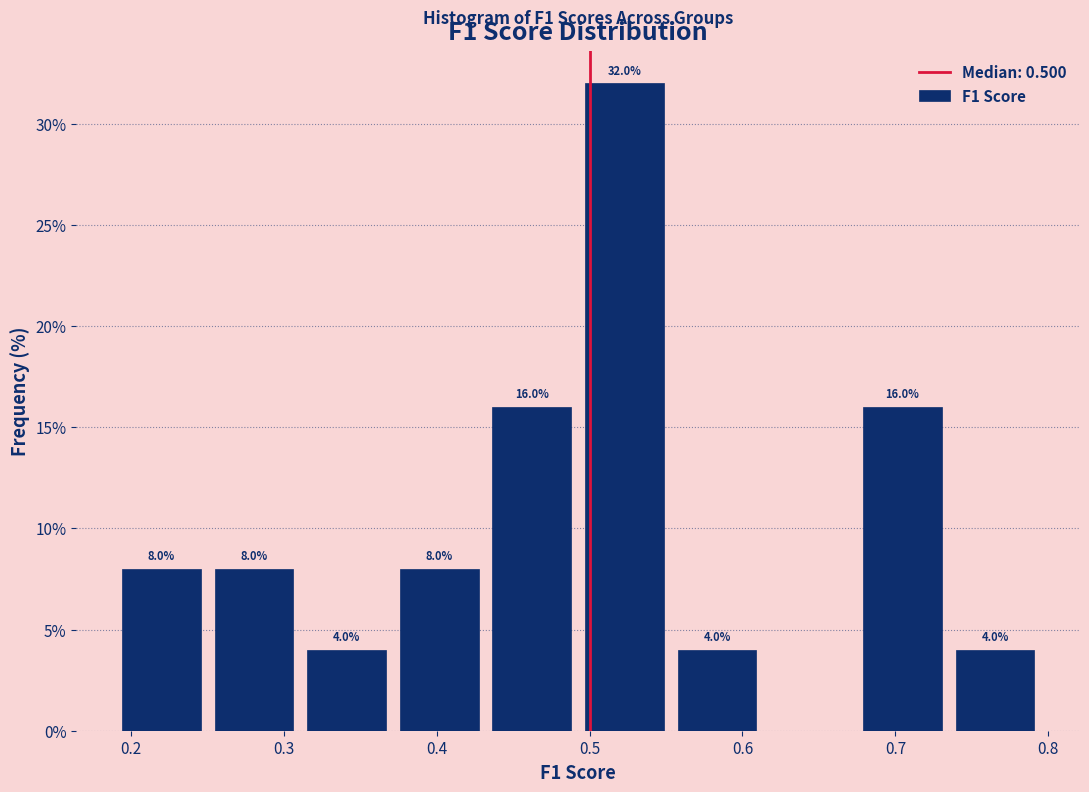

Which range on the x-axis has the tallest bar?

0.50 to 0.56